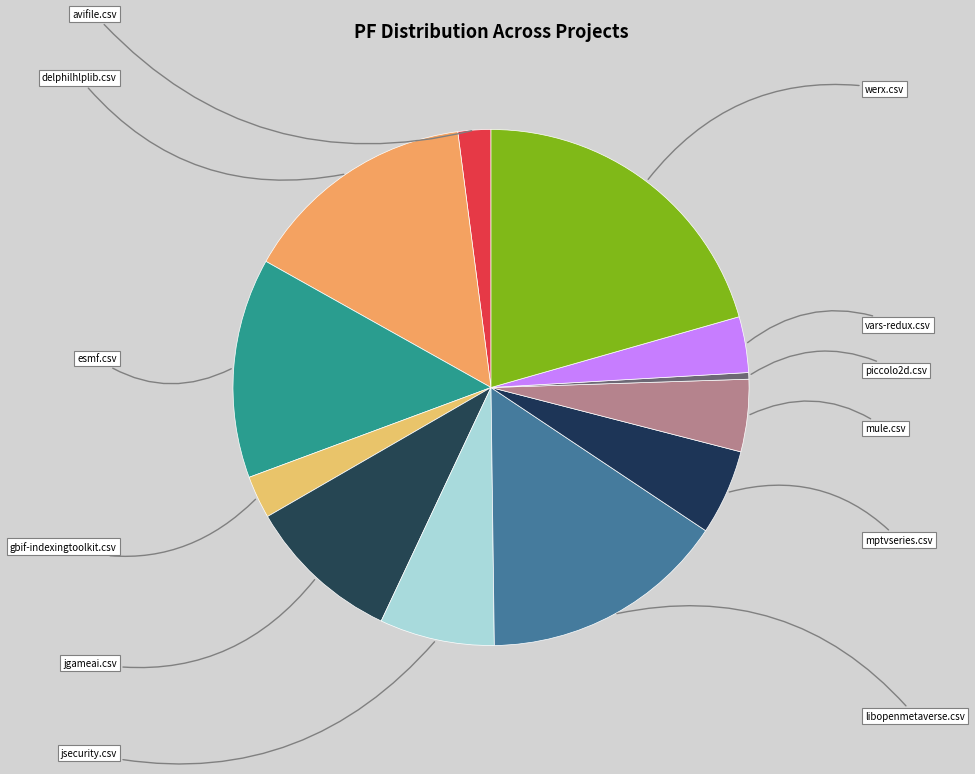

How many slices are in this pie chart?

12